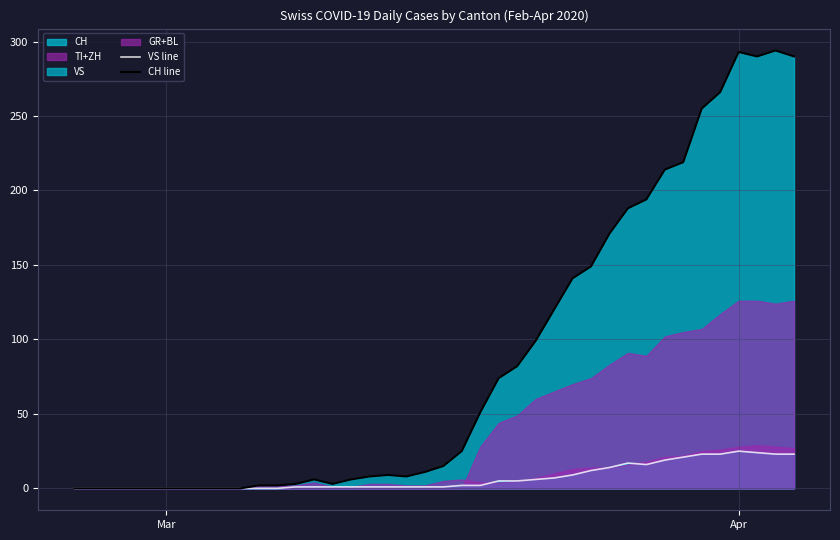

Which series has the largest total across all categories?

CH line